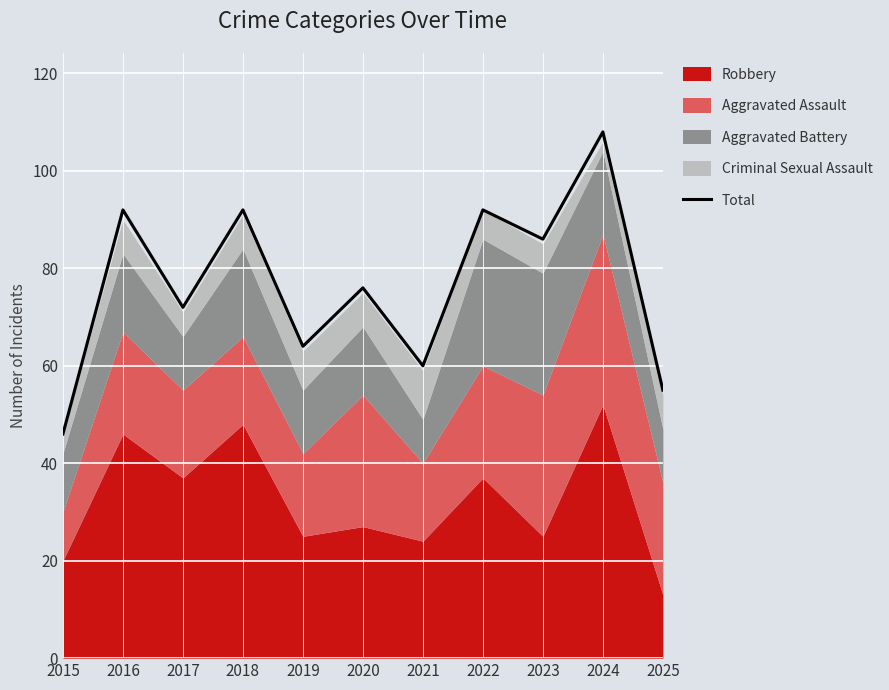

Between 2025 and 2015, which is larger?

2025